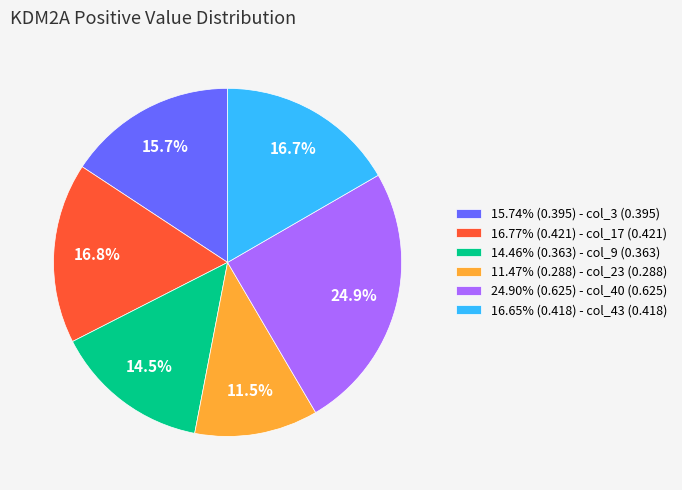

Is there any slice that represents more than half of the pie?

No